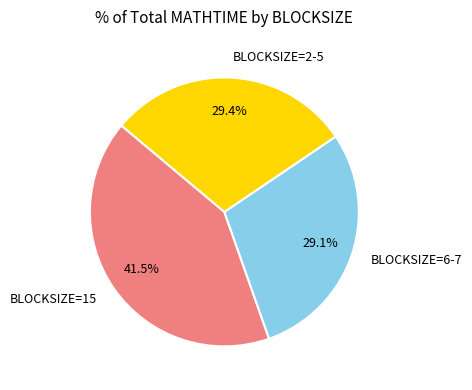

To the nearest percent, what is the difference between the largest and smallest slice percentages?

12%